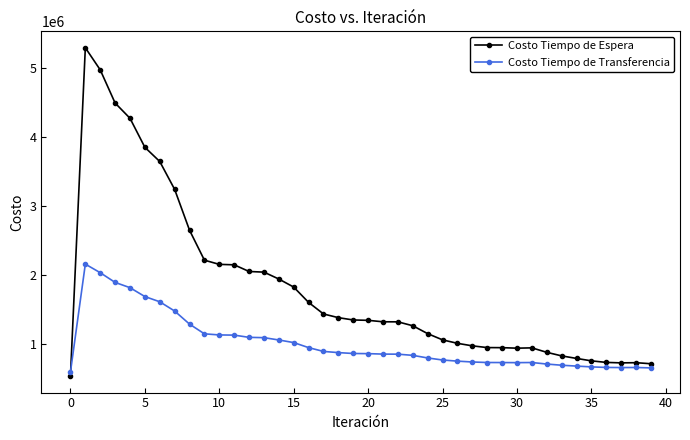

After their last crossing, which series has the higher values: Costo Tiempo de Transferencia or Costo Tiempo de Espera?

Costo Tiempo de Espera